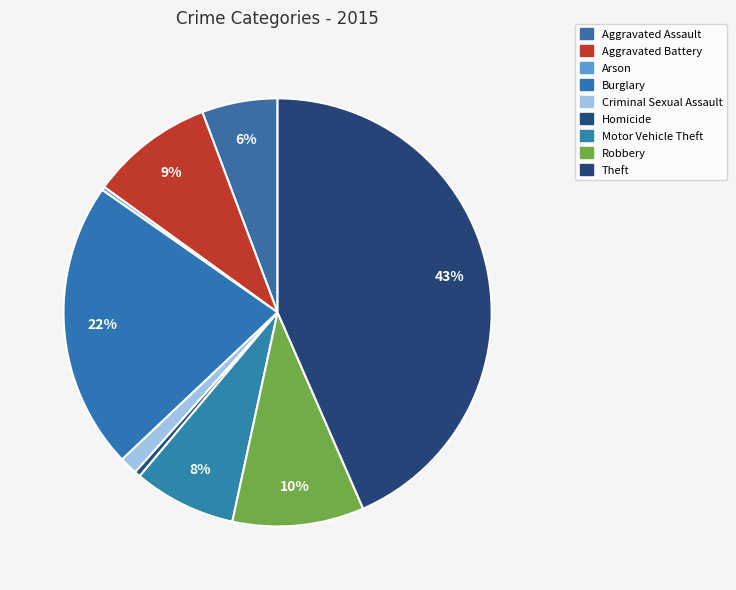

To the nearest percent, what is the difference between the largest and smallest slice percentages?

43%